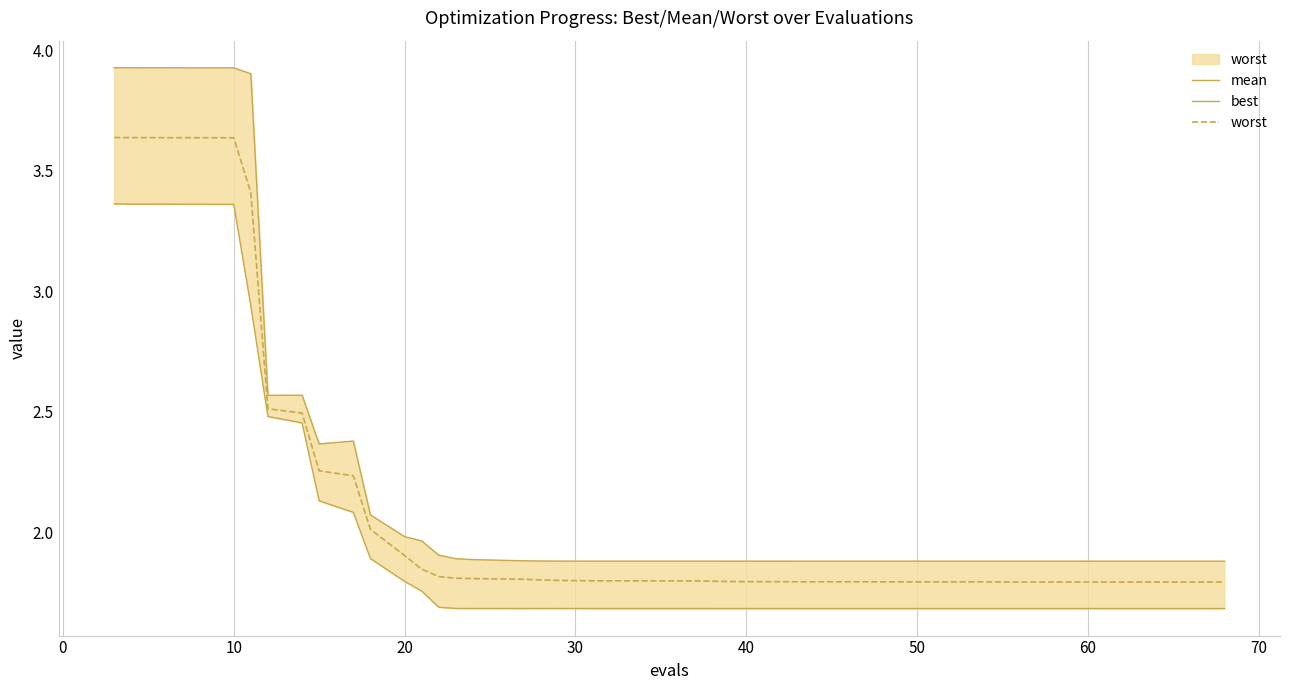

How many lines are shown in the chart?

3